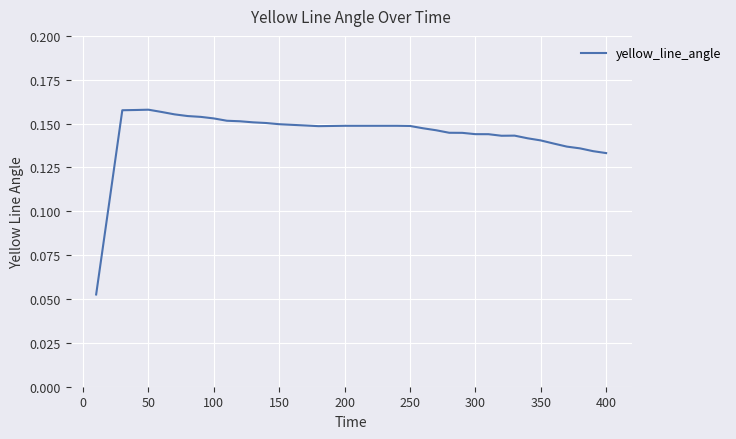

What is the difference between the maximum and minimum values?

0.1